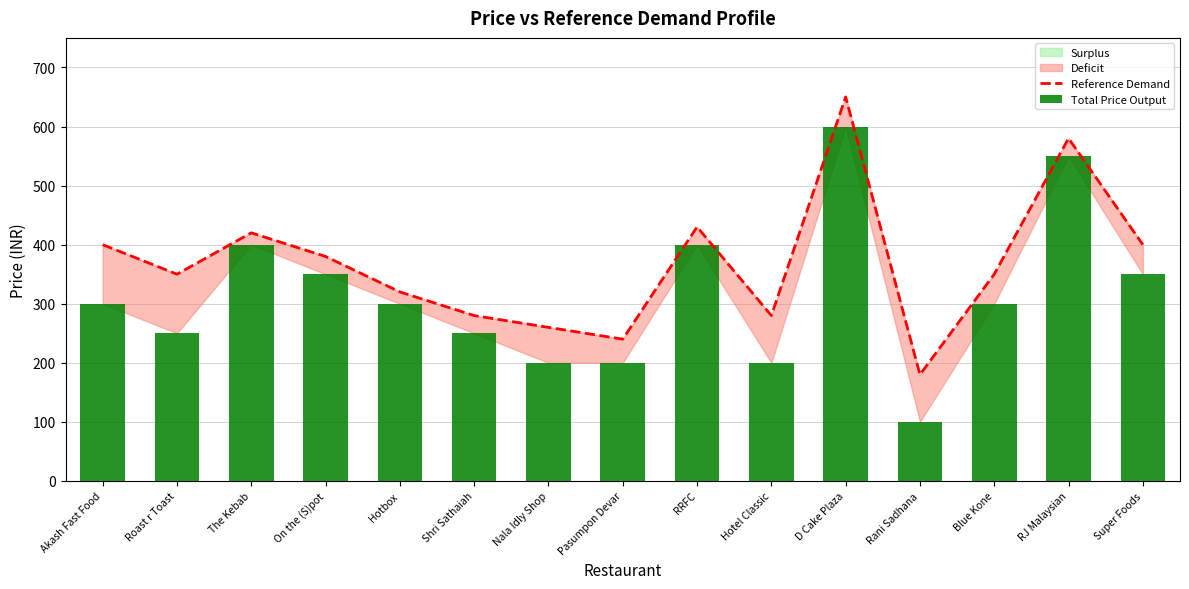

Is the value of Reference Demand at Rani Sadhana greater than the value of Total Price Output at On the (S)pot?

No